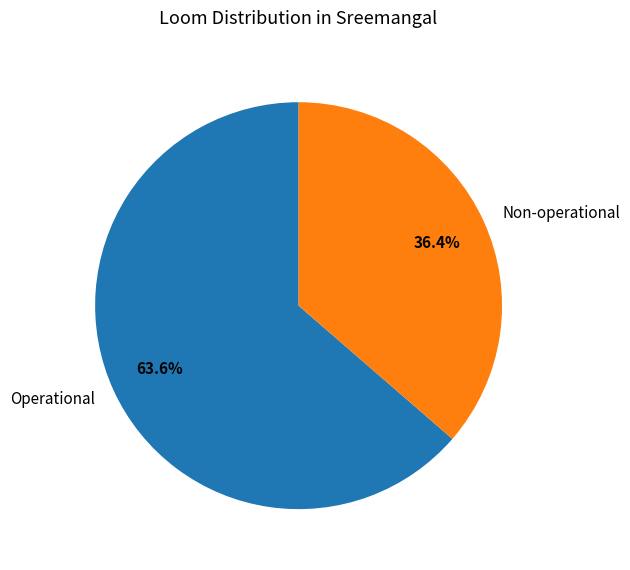

To the nearest percent, what is the difference between the Non-operational and Operational slice percentages?

27%